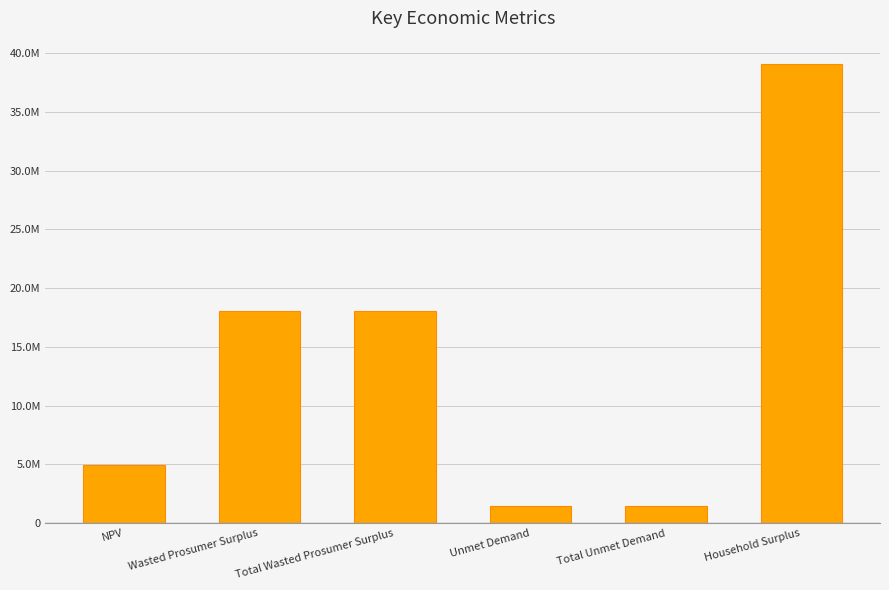

At which category does the chart reach its minimum across all series?

Unmet Demand